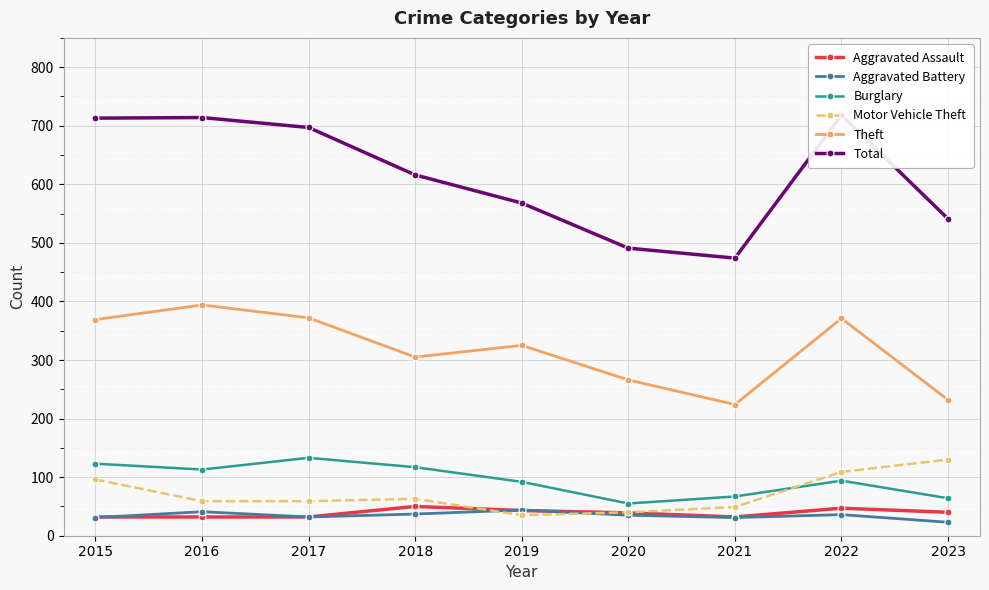

Is the value of Theft at 2020 greater than the value of Aggravated Assault at 2017?

Yes